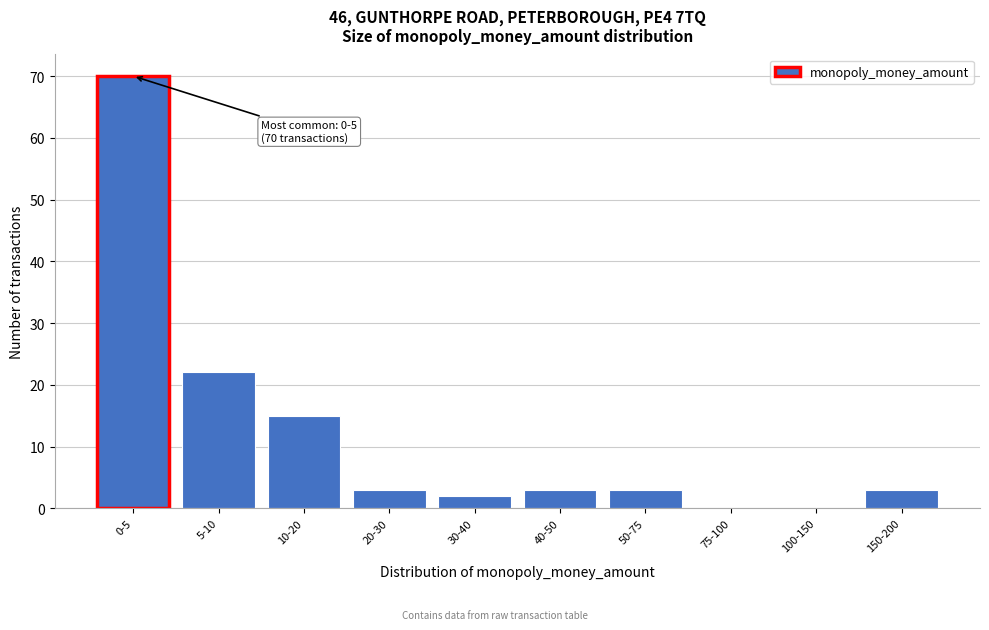

Reading left to right, what are all the values shown in this chart?

0-5=70	5-10=22	10-20=15	20-30=3	30-40=2	40-50=3	50-75=3	75-100=0	100-150=0	150-200=3